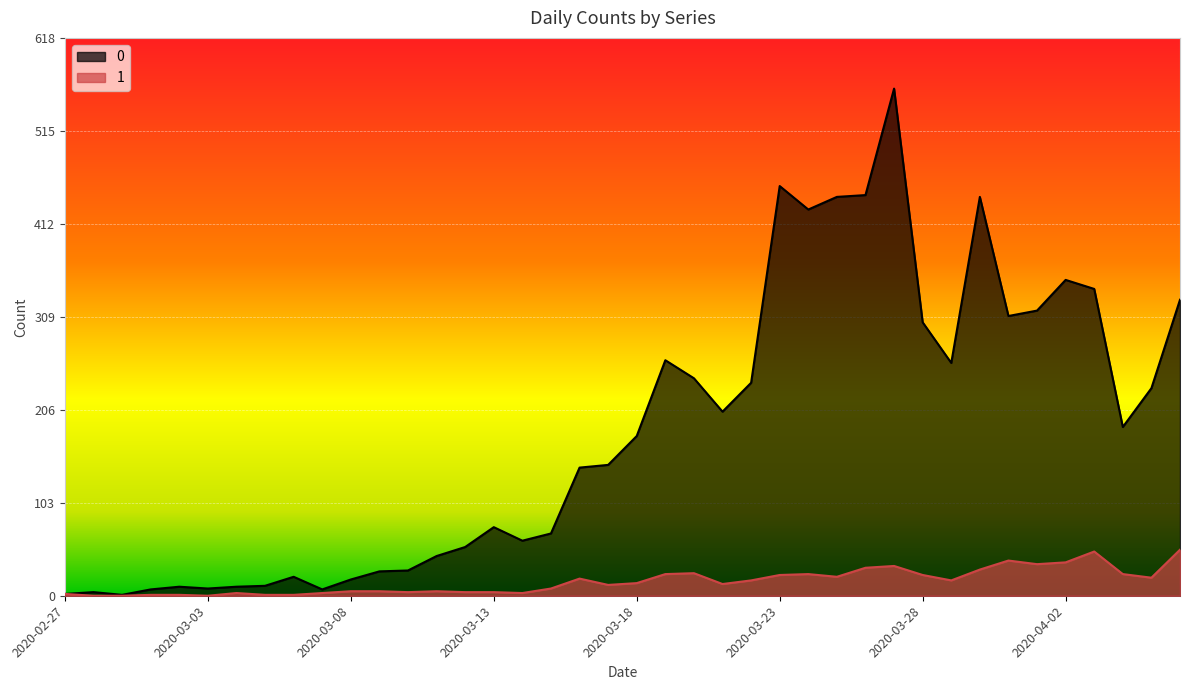

At which category does 1 reach its first local valley?

2020-03-03